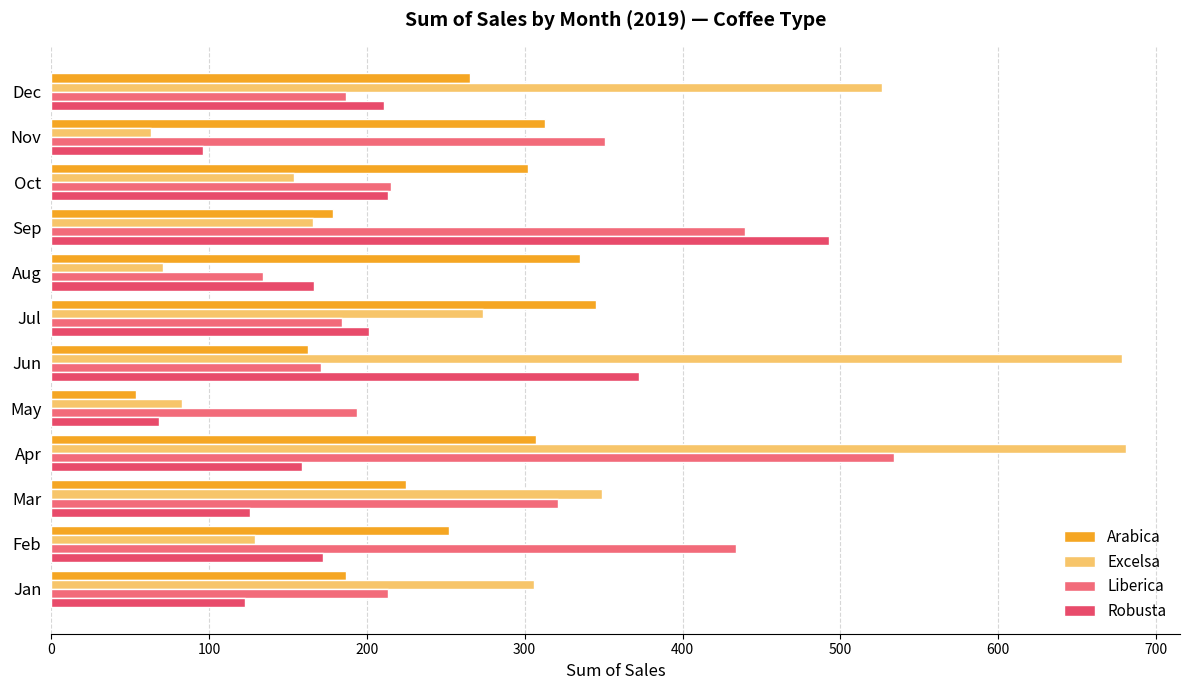

Which series has the widest spread of values?

Excelsa